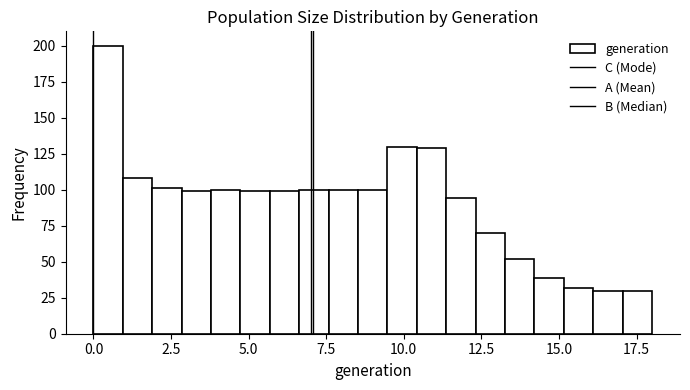

Around what value on the x-axis is the tallest bar? Give the approximate position of its centre, as read against the axis.

0.5